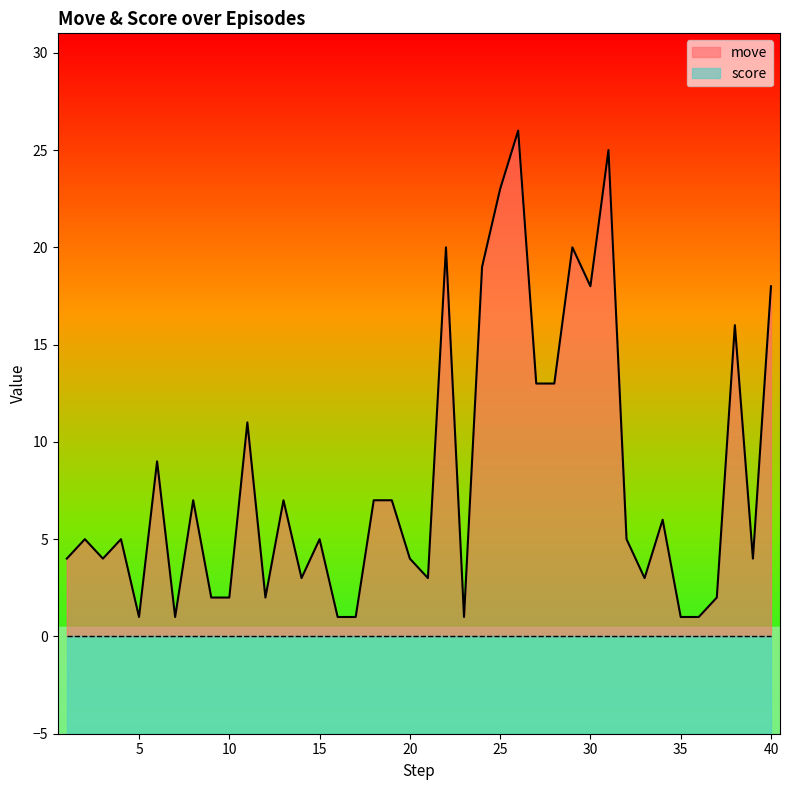

What is the value of the 11th point from the left?

11